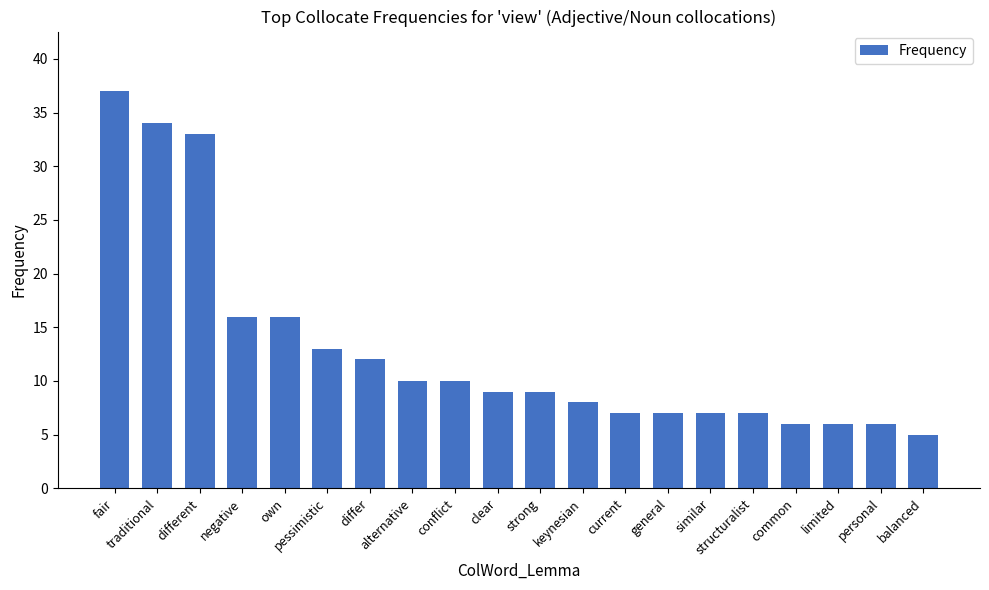

The value at current is 11. True or false?

False